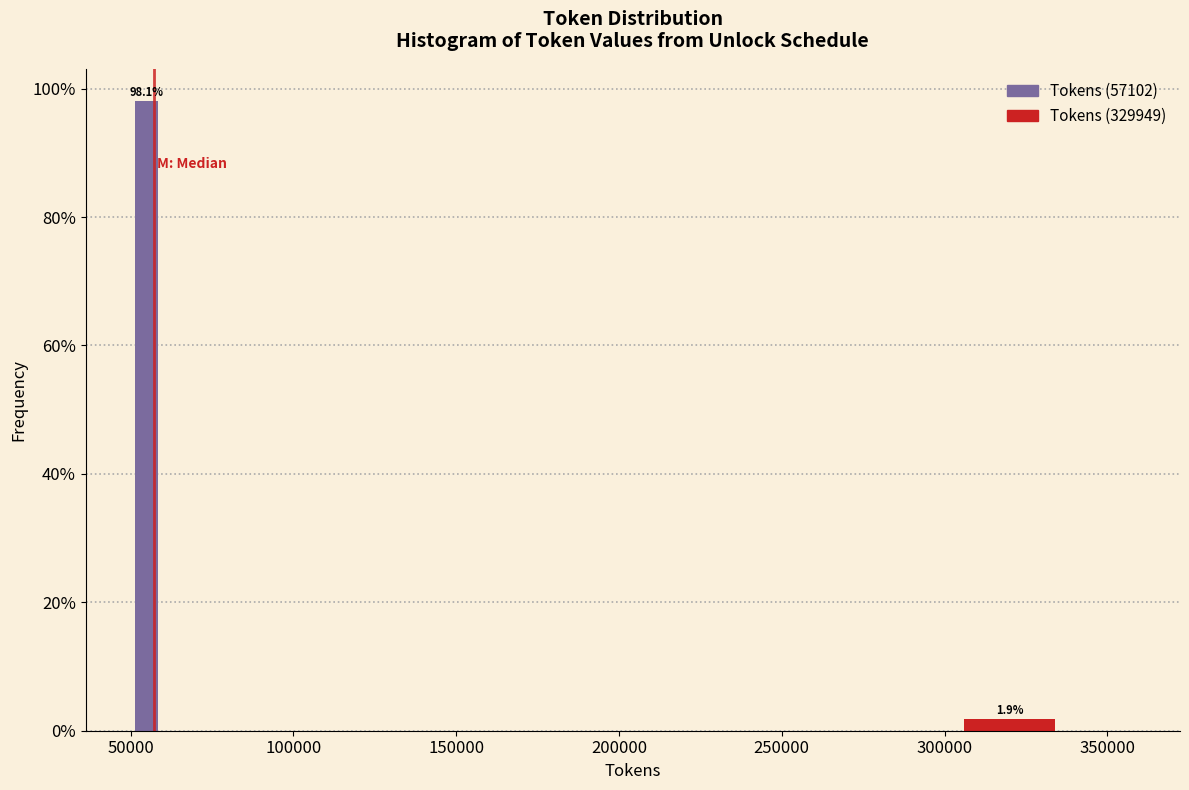

Around what value on the x-axis is the tallest bar? Give the approximate position of its centre, as read against the axis.

55000